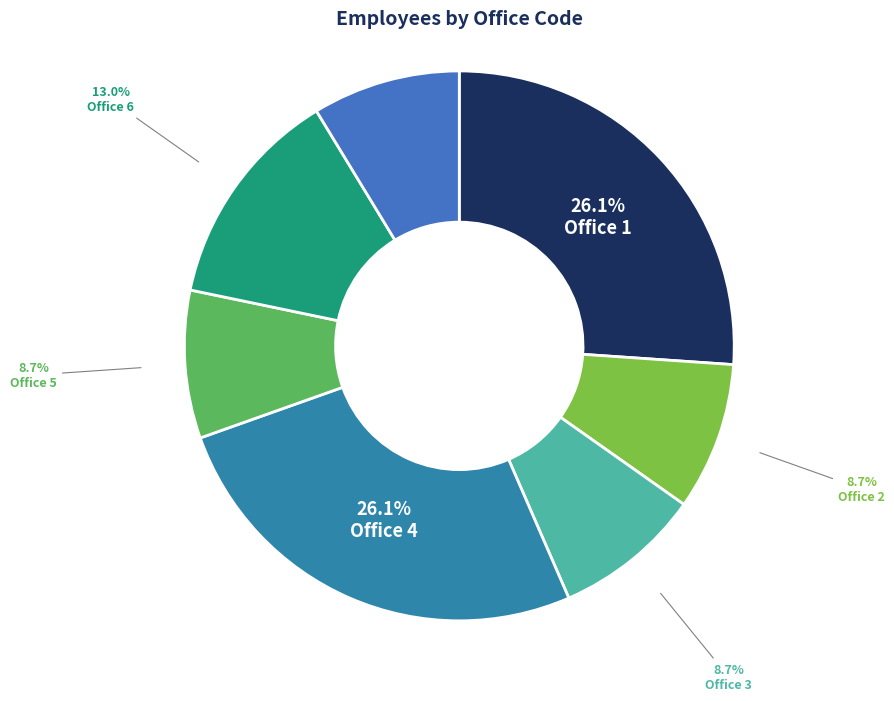

Count the number of slices in the pie.

7